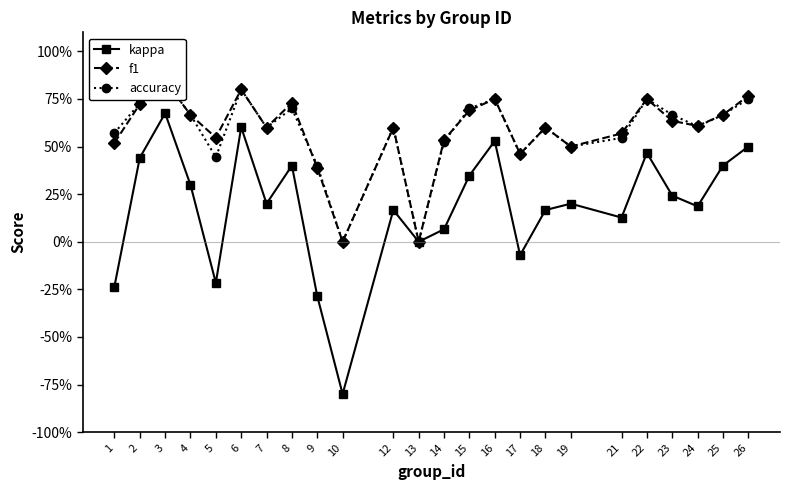

What is the value of the f1 point at the 8th from the left?

0.7